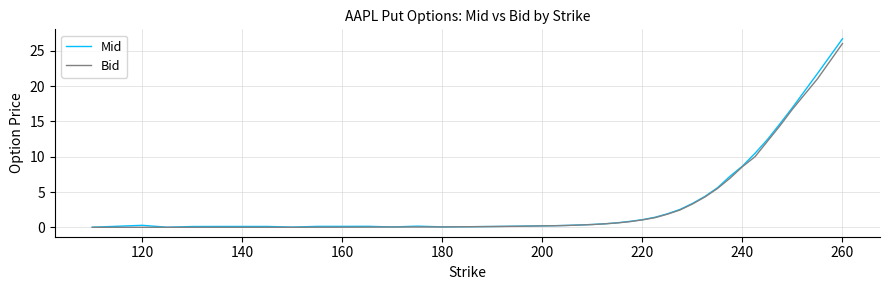

What is the greatest value displayed?

26.7